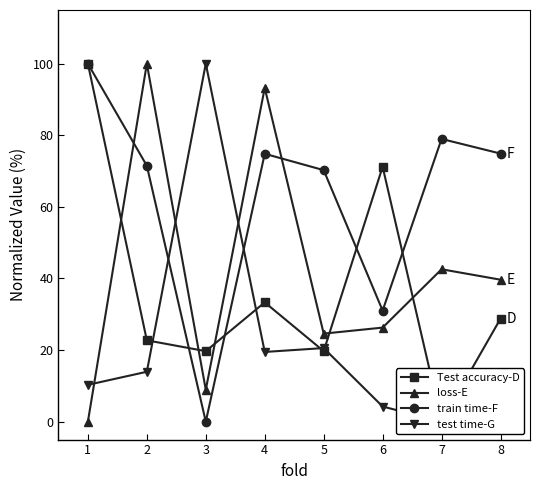

At how many categories does at least one series exceed 43?

8